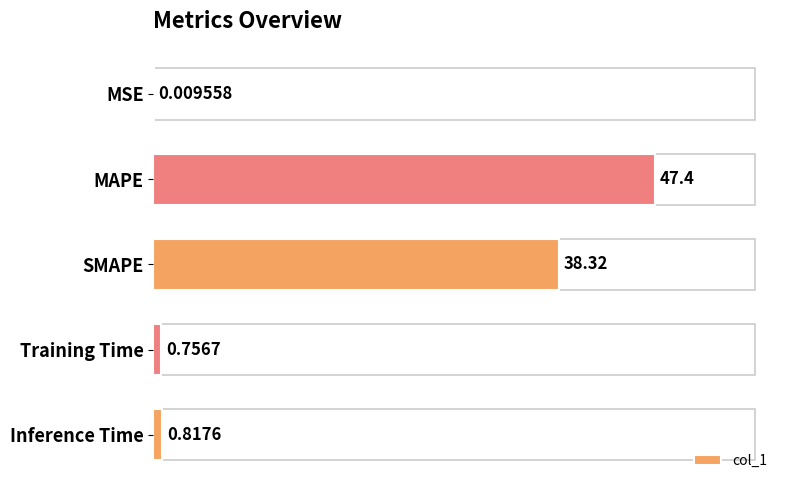

What is the sum of the values at Training Time and Inference Time?

1.6